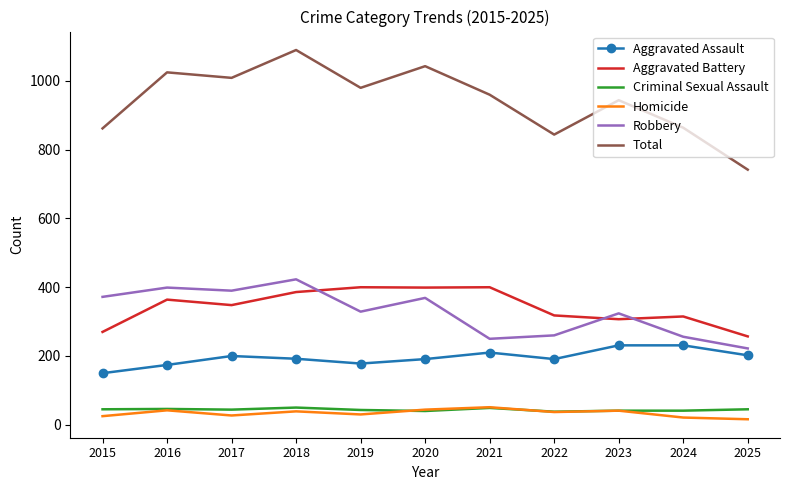

What is the greatest value displayed?

1090